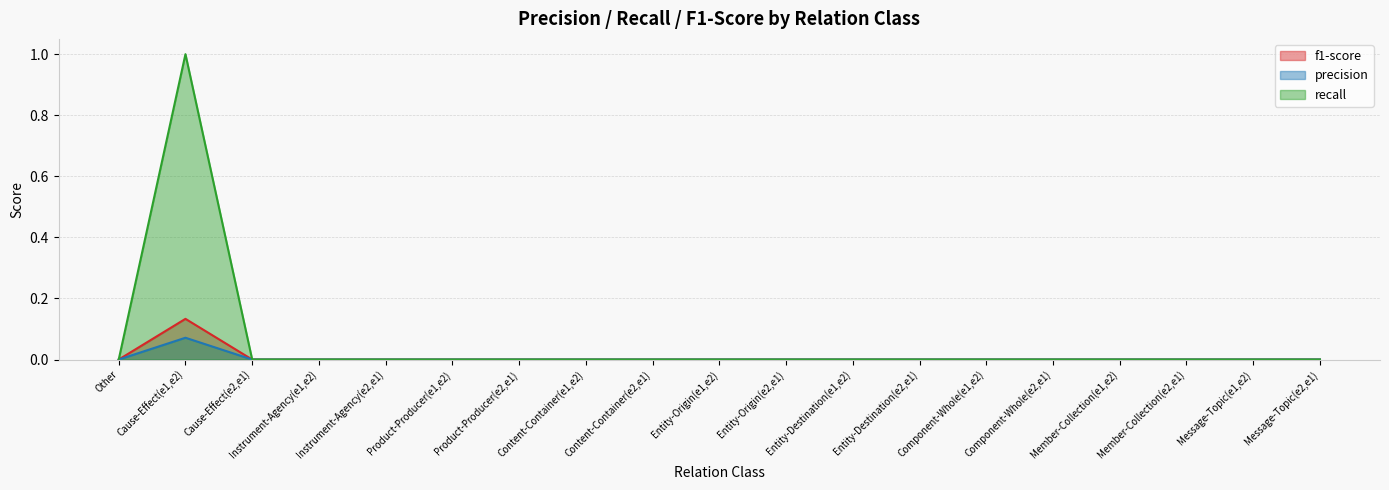

At which category is the sum across all series the highest?

Cause-Effect(e1,e2)